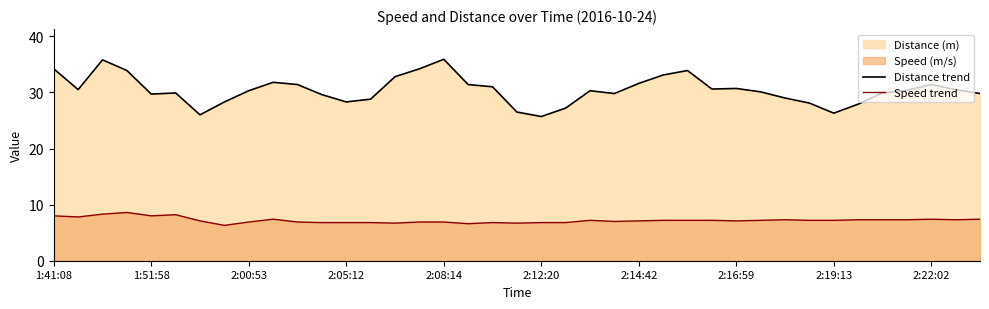

The Distance trend series shows 11.8 at 19. True or false?

False